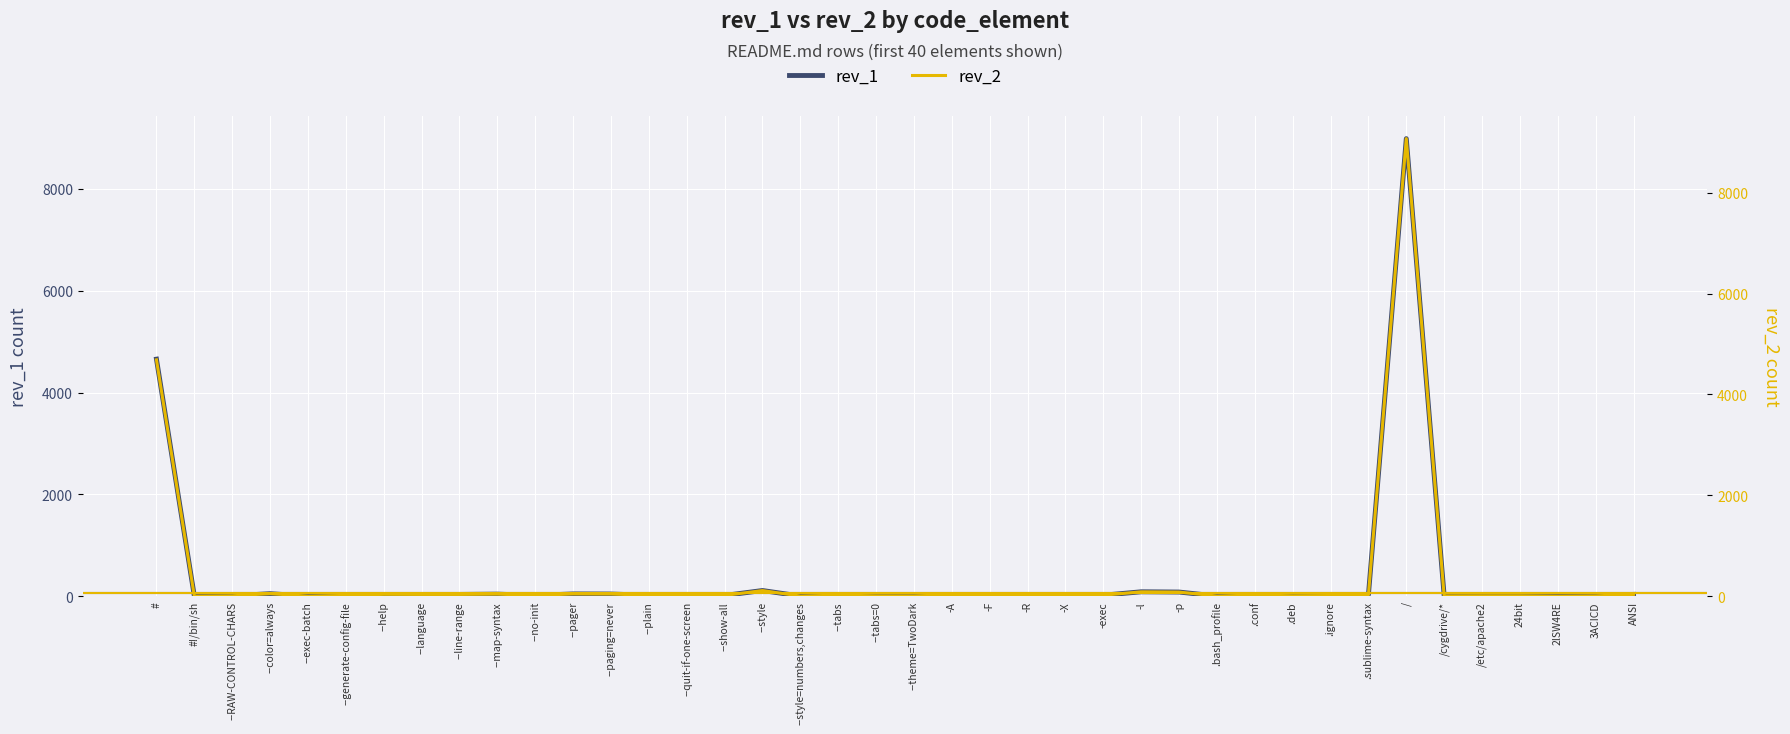

At which category is the sum across all series the highest?

/